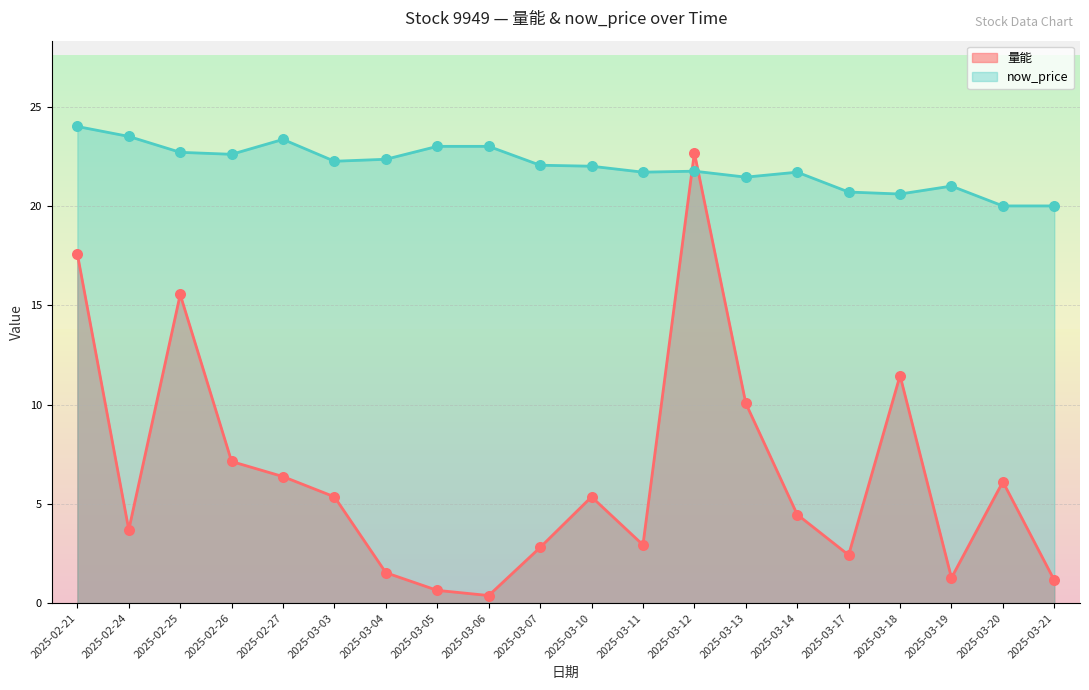

At how many categories does at least one series exceed 23?

3